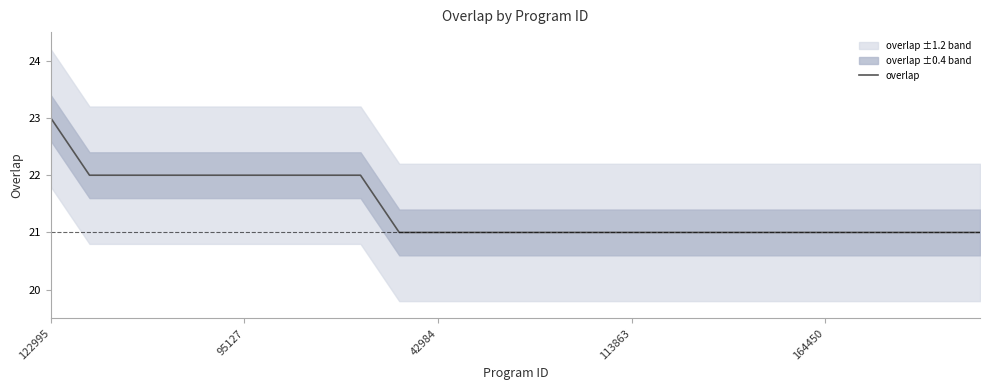

What is the maximum value for overlap?

23